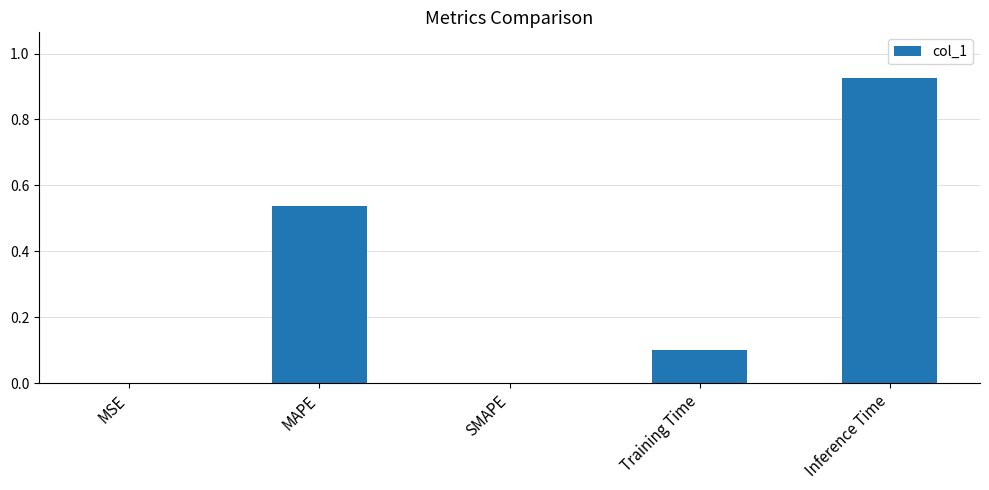

What is the sum of the values at MAPE and Inference Time?

1.5